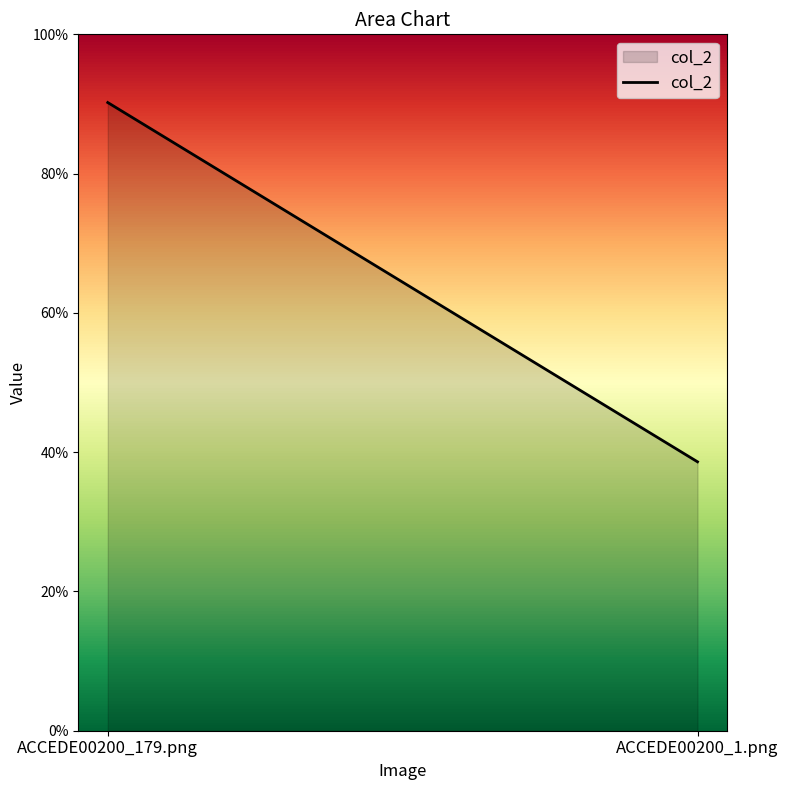

At which category does the chart reach its minimum across all series?

ACCEDE00200_1.png